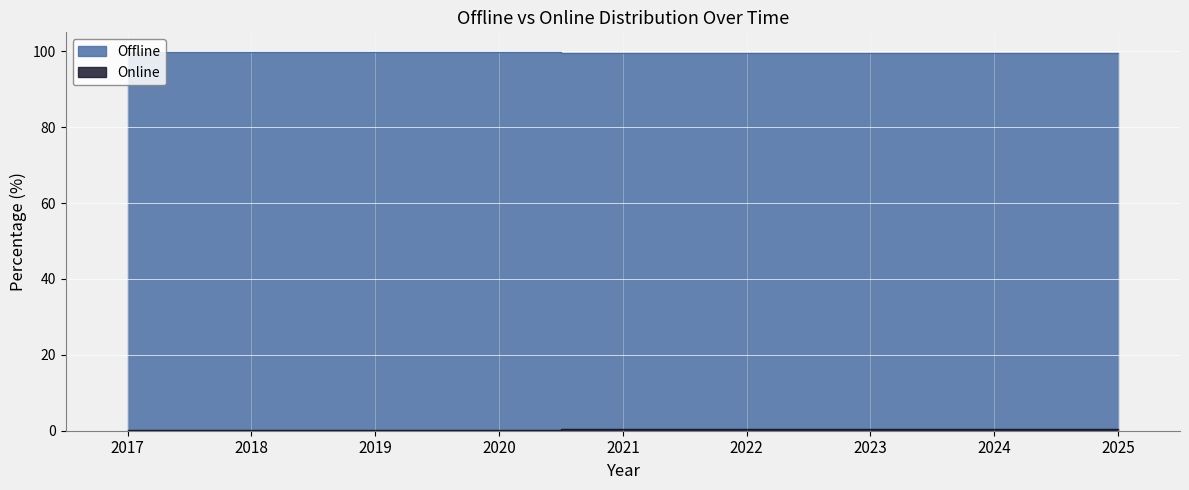

The value of Offline at 2022 is 99.6. True or false?

True